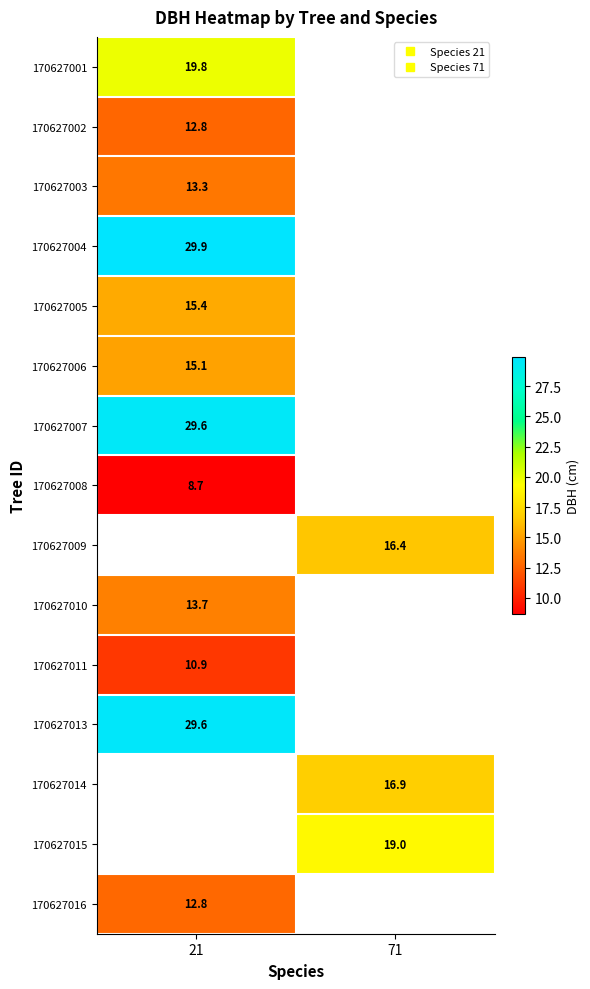

Between 71 and 21, which is larger?

21